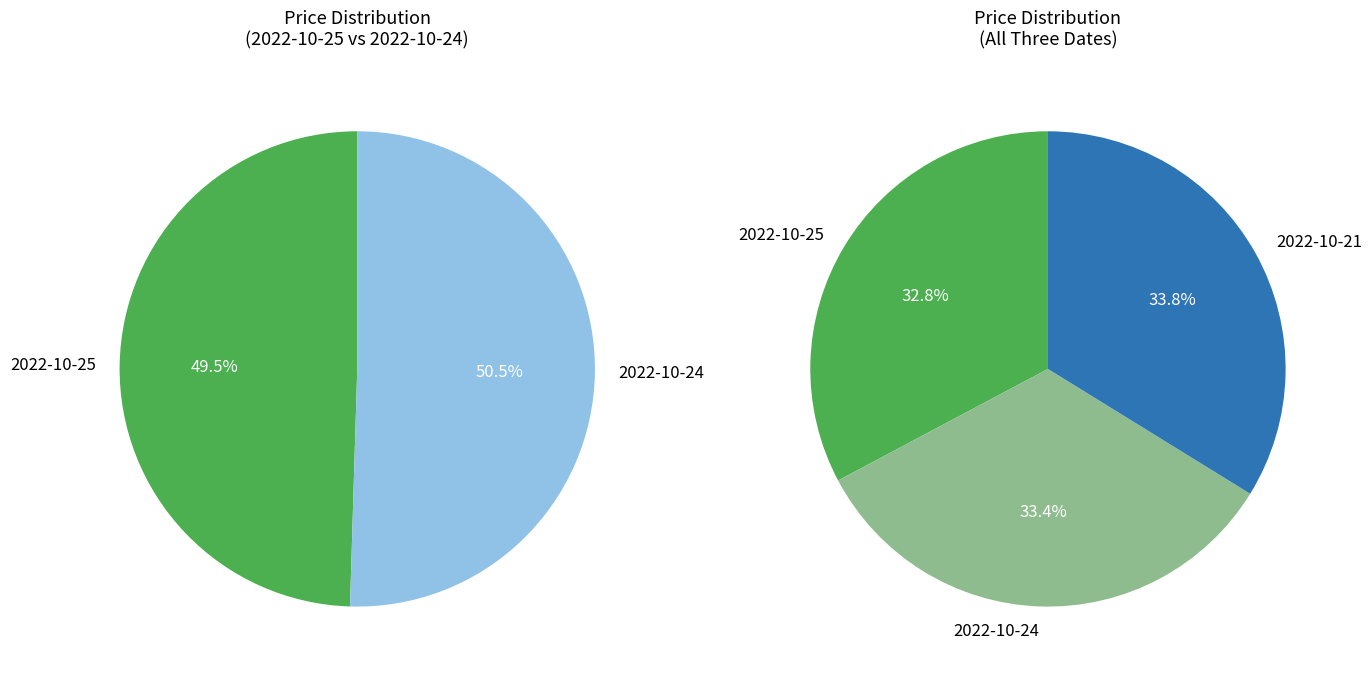

Is it true that 81187 is 33% of the pie?

True